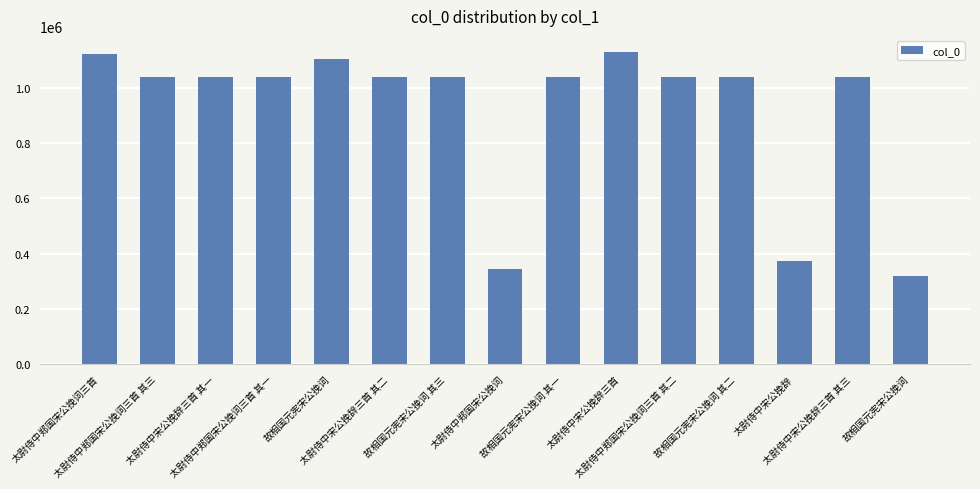

How many values are below 1038312?

7